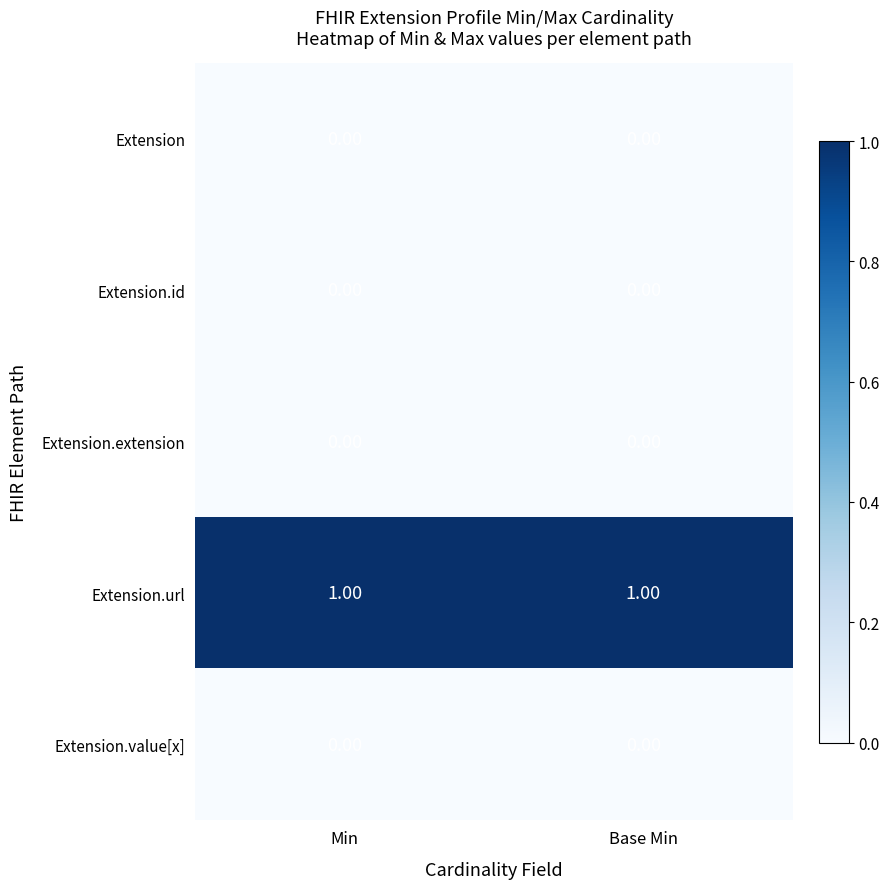

Is the value of Extension.id at Base Min greater than the value of Extension.url at Base Min?

No